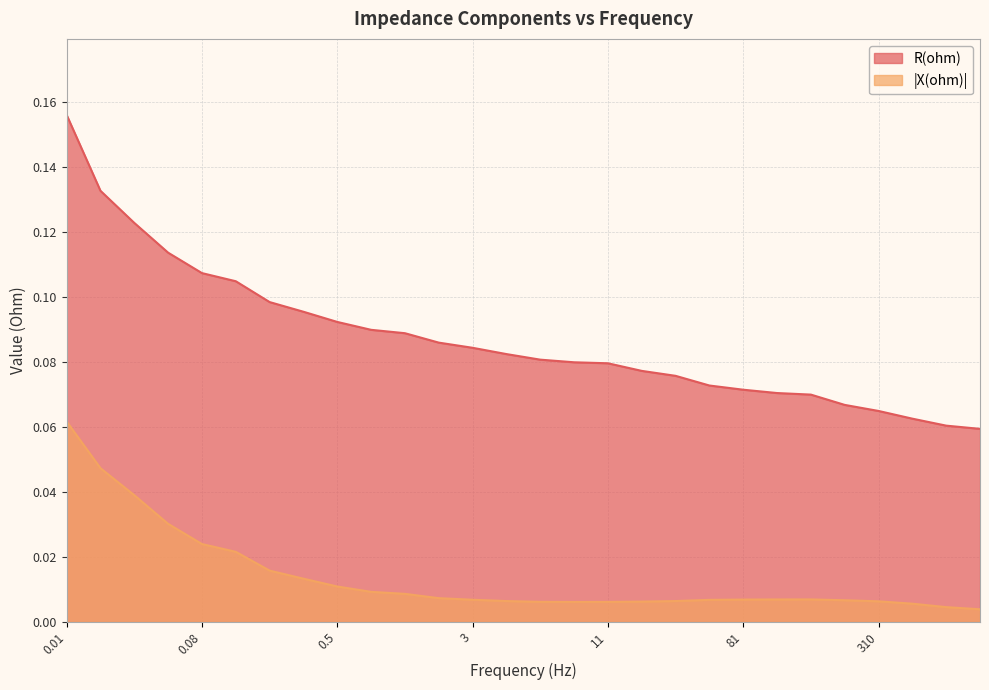

Which series has the largest total across all categories?

R(ohm)